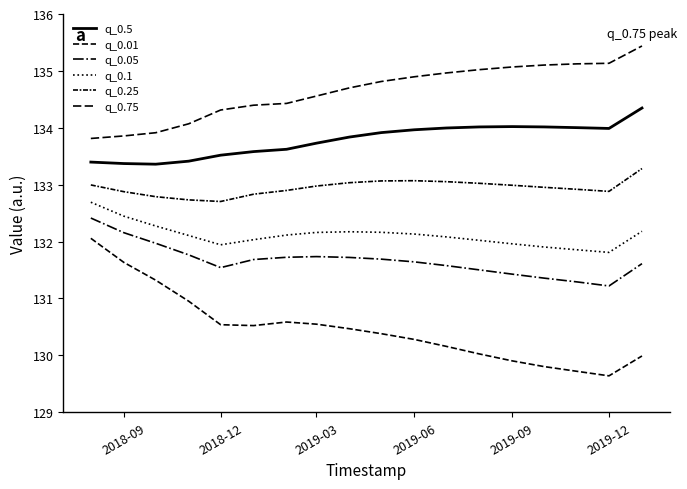

True or false: q_0.05 and q_0.75 intersect in this chart.

False